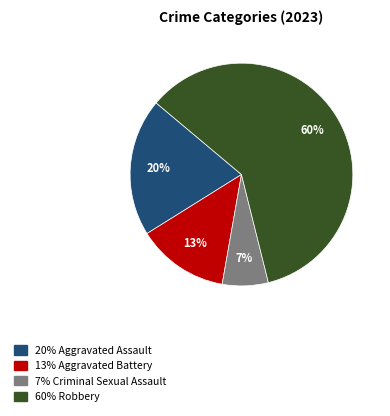

Is there a majority slice in this chart?

Yes